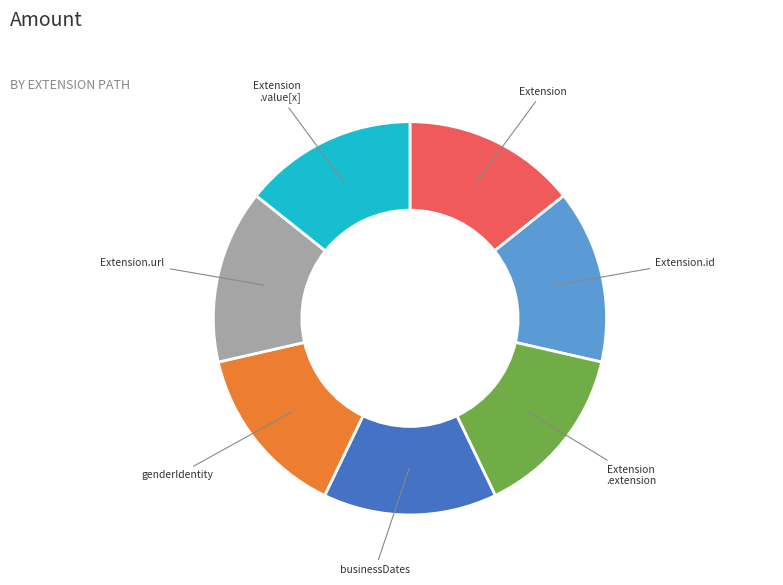

Is there any slice that represents more than half of the pie?

No